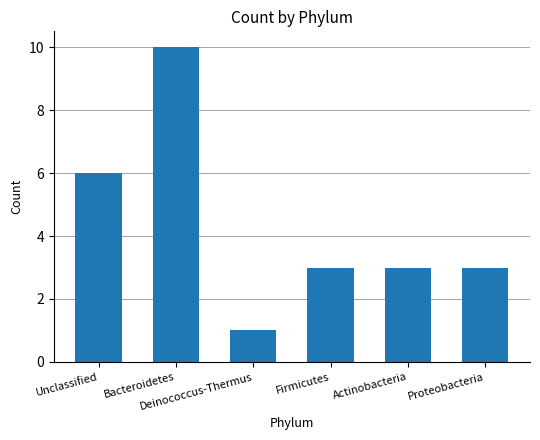

What is the average value?

4